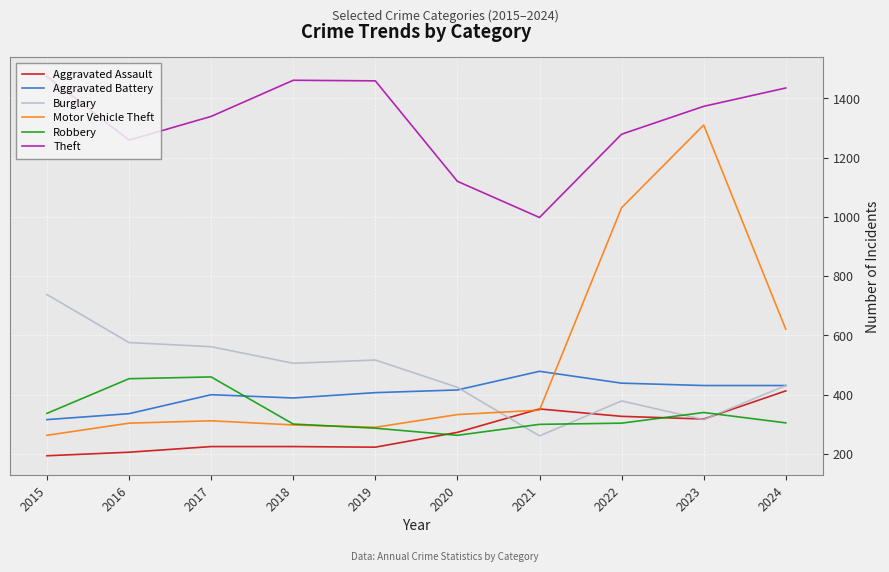

Does the chart display data point markers on the line(s)?

No